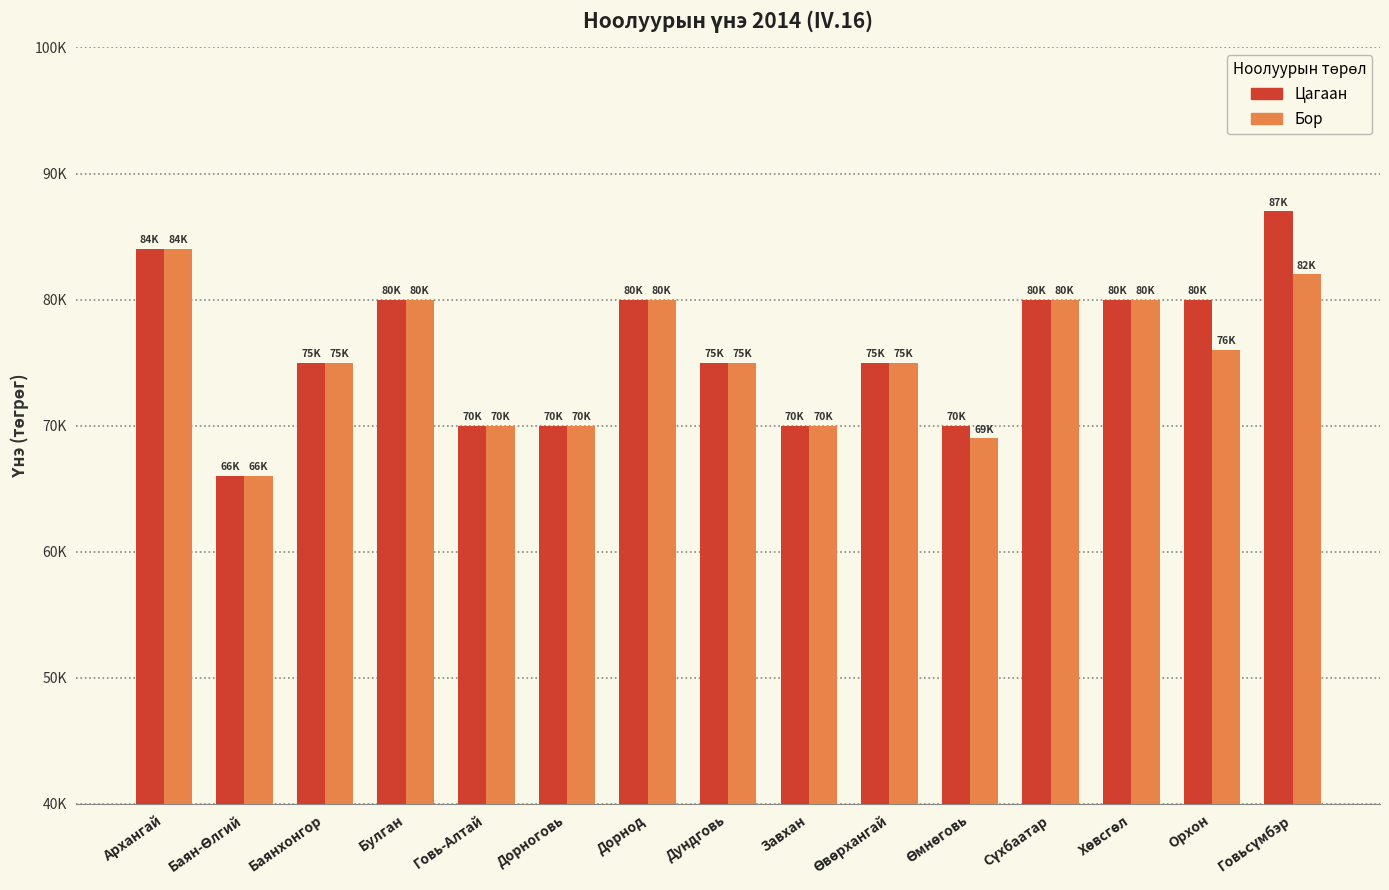

At which label does Бор reach its peak?

Архангай